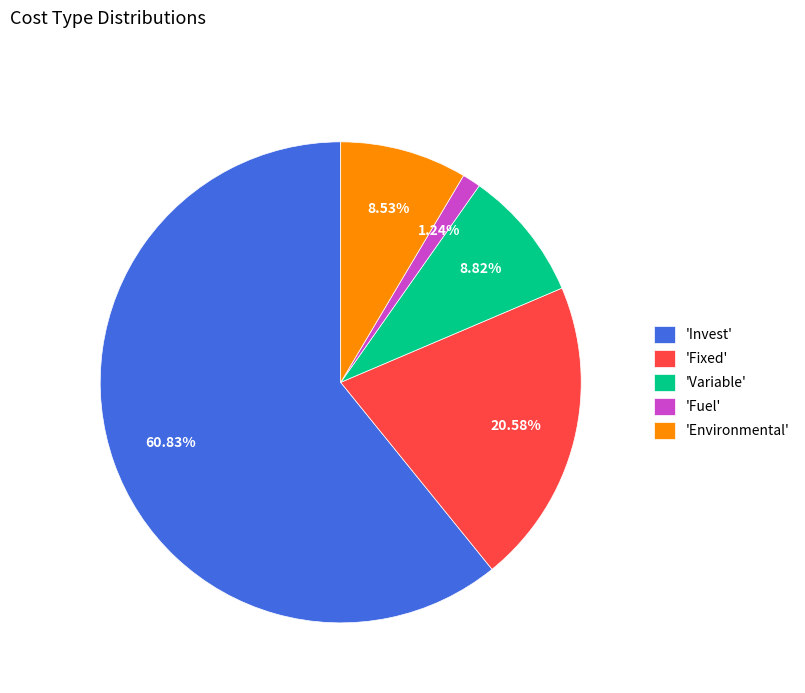

Is there any slice that represents more than half of the pie?

Yes